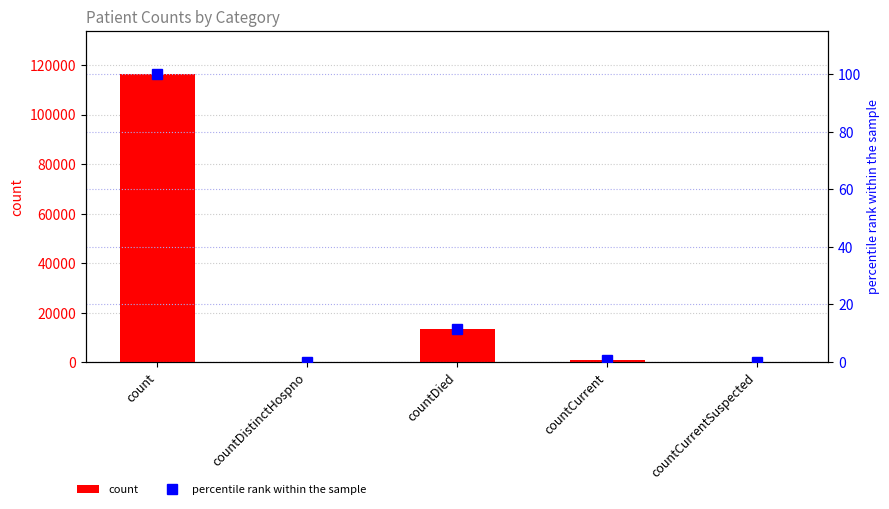

What is the sum of the percentile rank within the sample values at countCurrentSuspected and countDied?

11.6